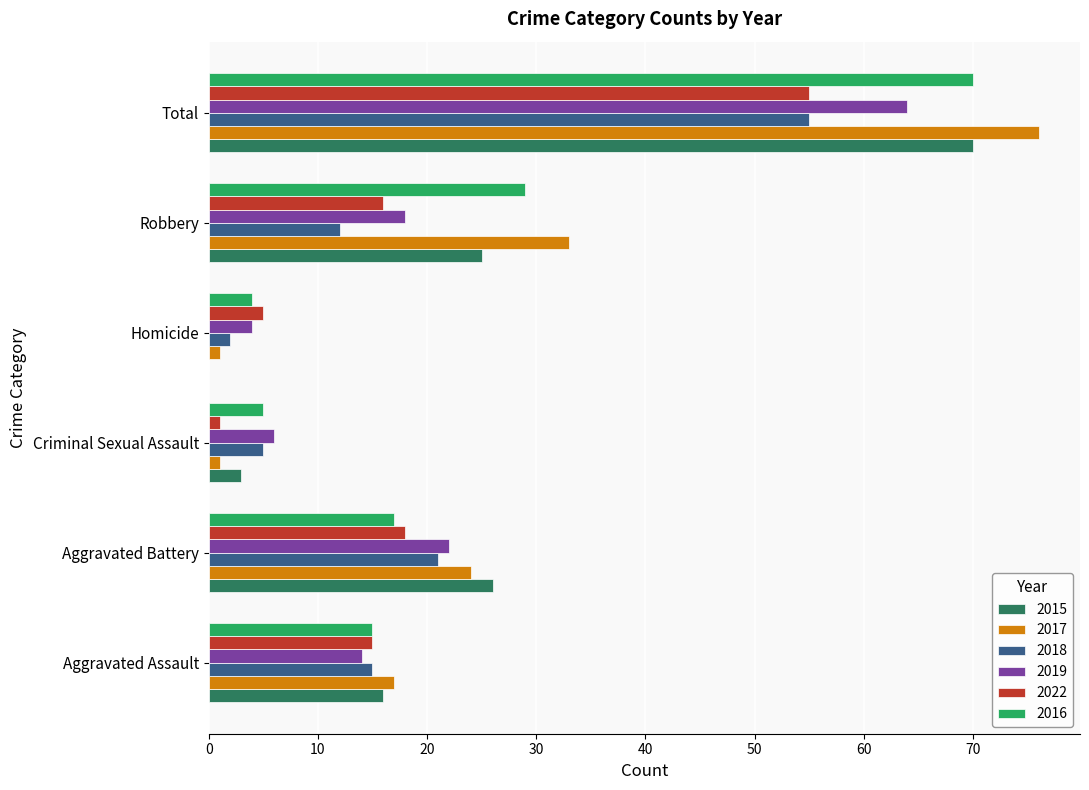

Read the 2022 value at Aggravated Battery, to the nearest 10.

20